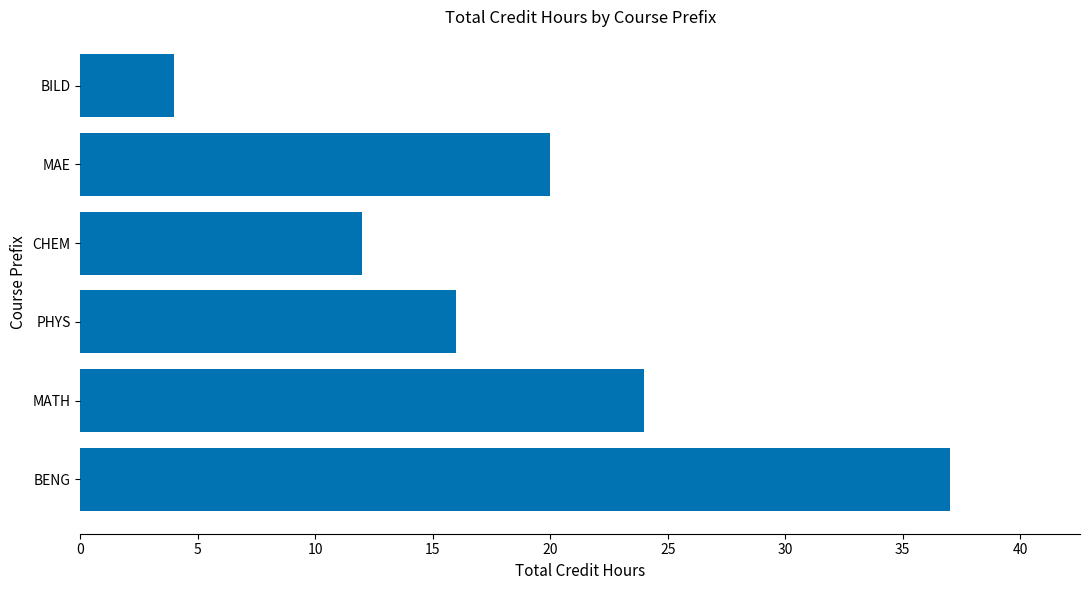

True or false: the data shows 24 at MATH.

True